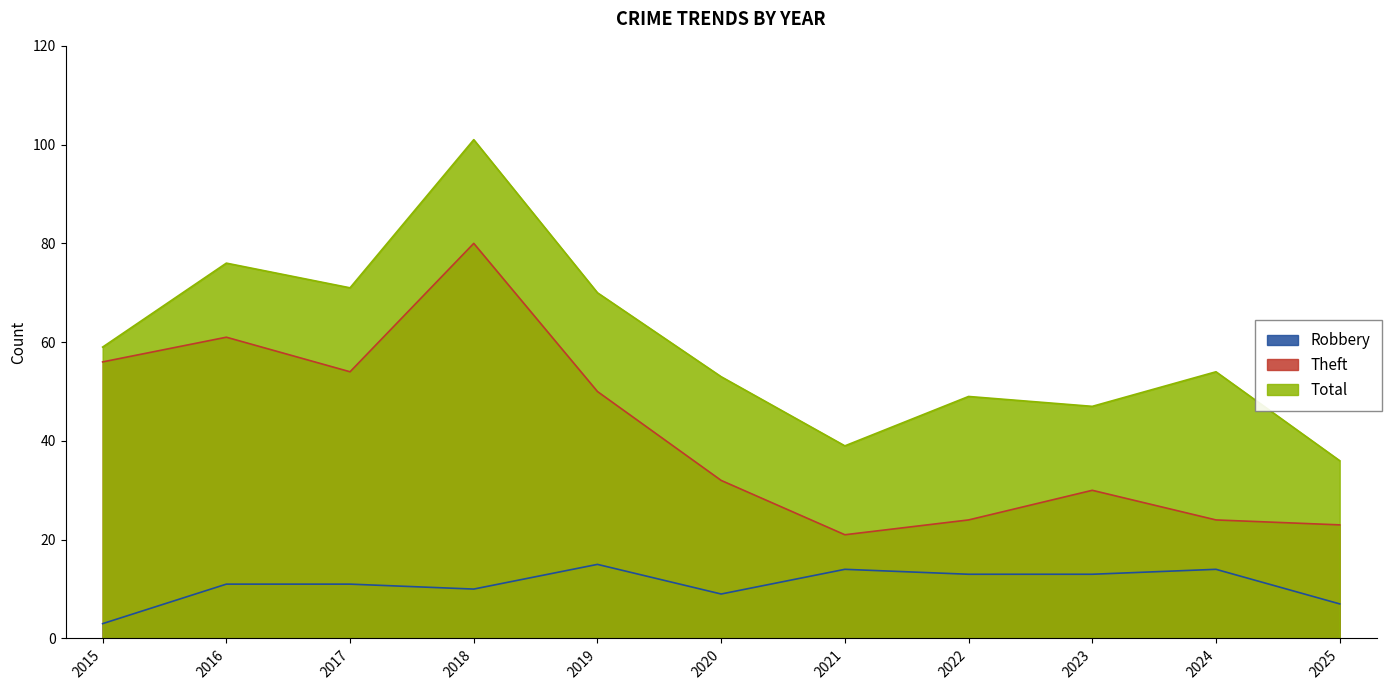

Count the number of data series in this chart.

3